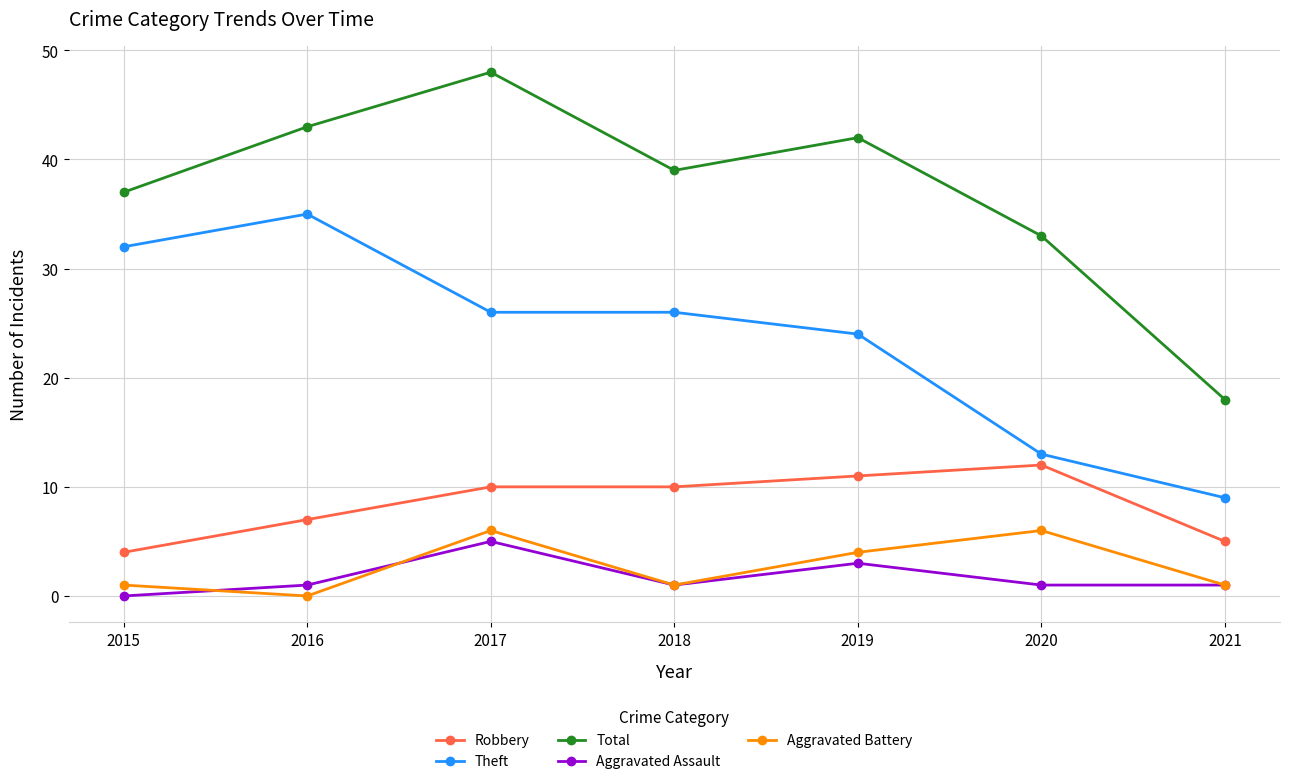

Which series has the widest spread of values?

Total